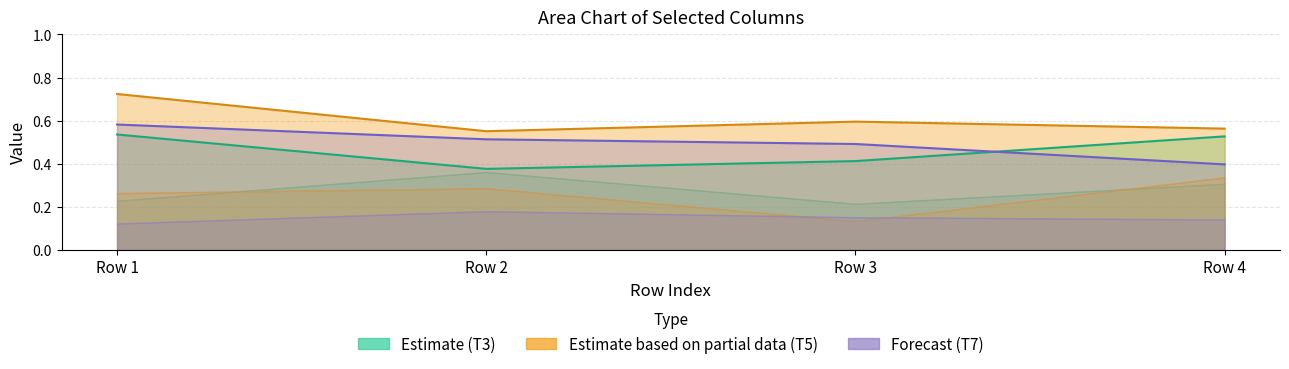

Reading left to right, list all the values displayed in this chart.

T3_Iae: 0.5	0.4	0.4	0.5
T5_Ie: 0.7	0.6	0.6	0.6
T7_Ie: 0.6	0.5	0.5	0.4